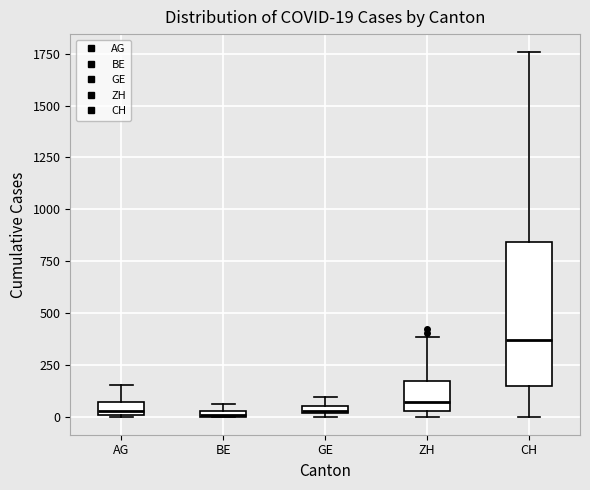

Comparing the boxes themselves (not the whiskers), which one is the tallest?

CH